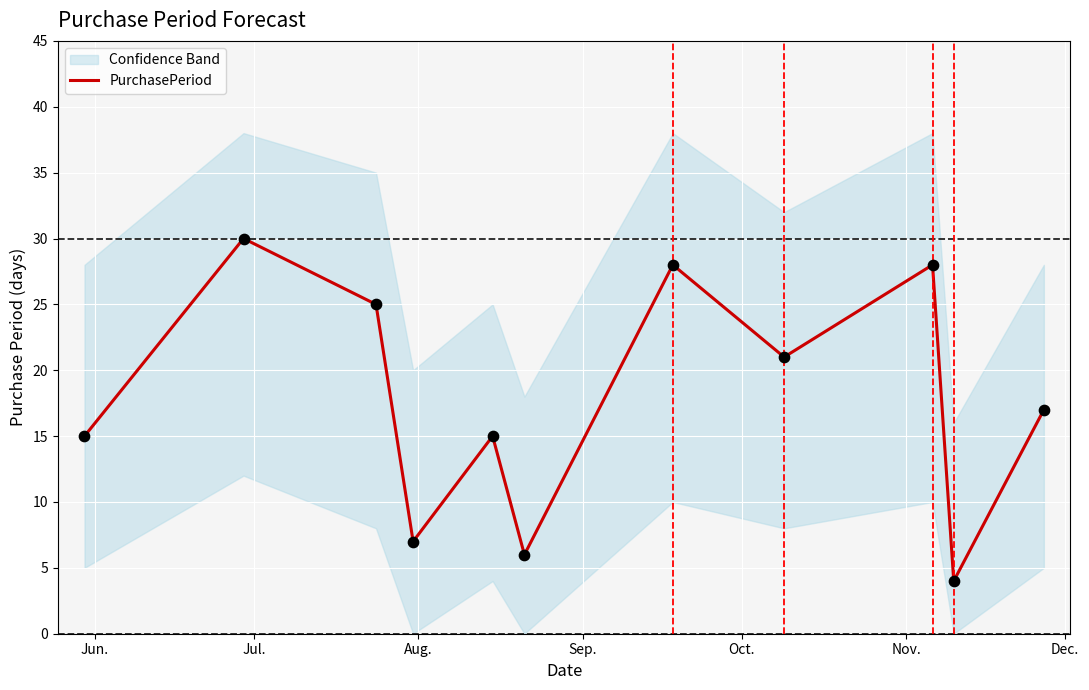

What is the highest value of the PurchasePeriod series?

30